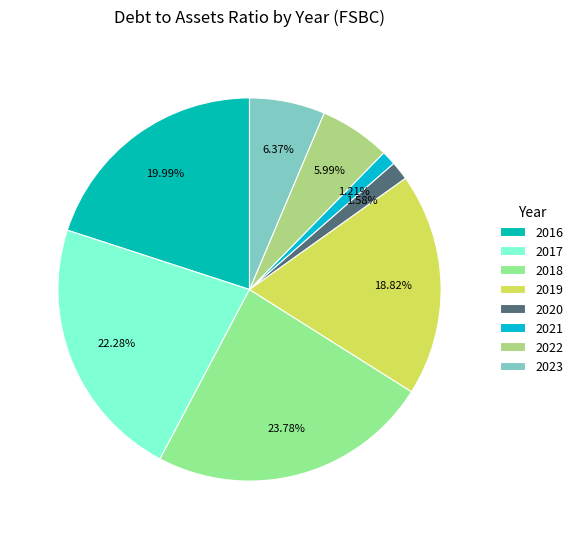

What is the smallest slice in the pie chart?

2021